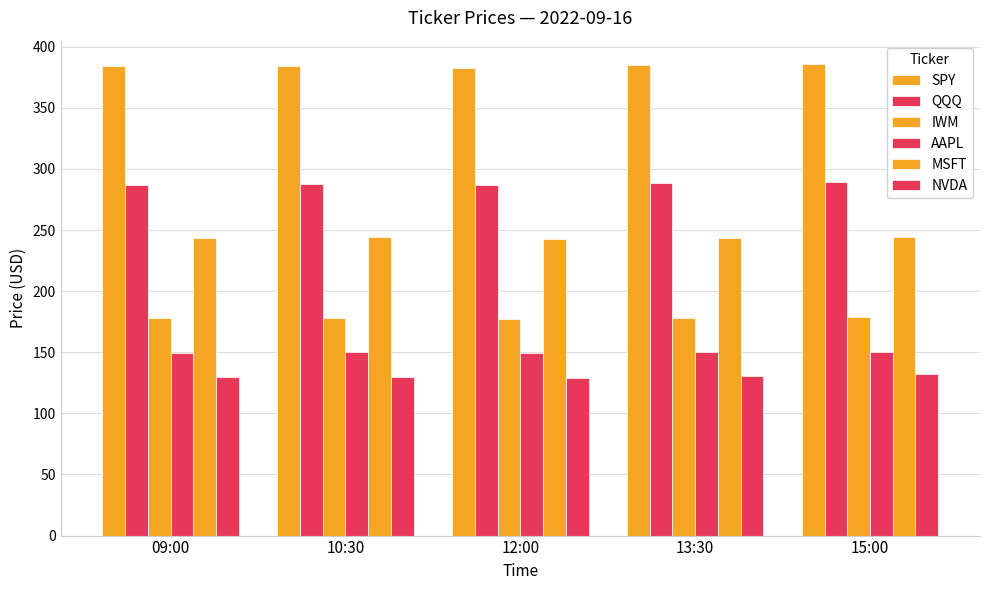

How many bars are there in each group?

6